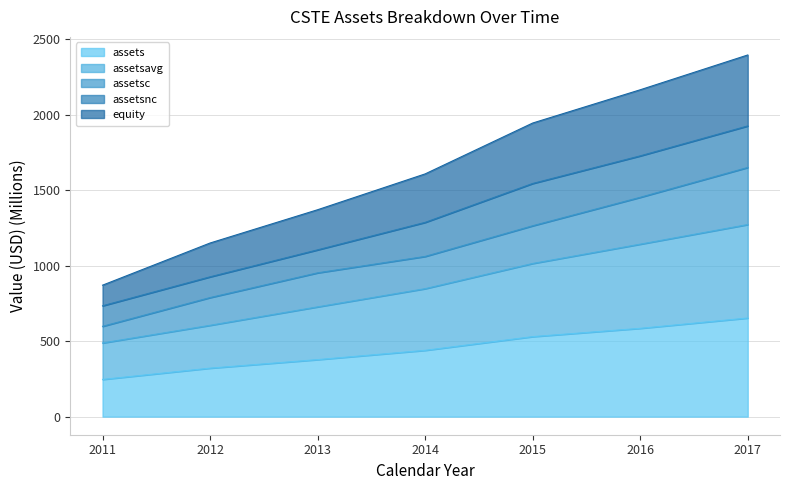

What is the total value across all series at 2016?

2164.3